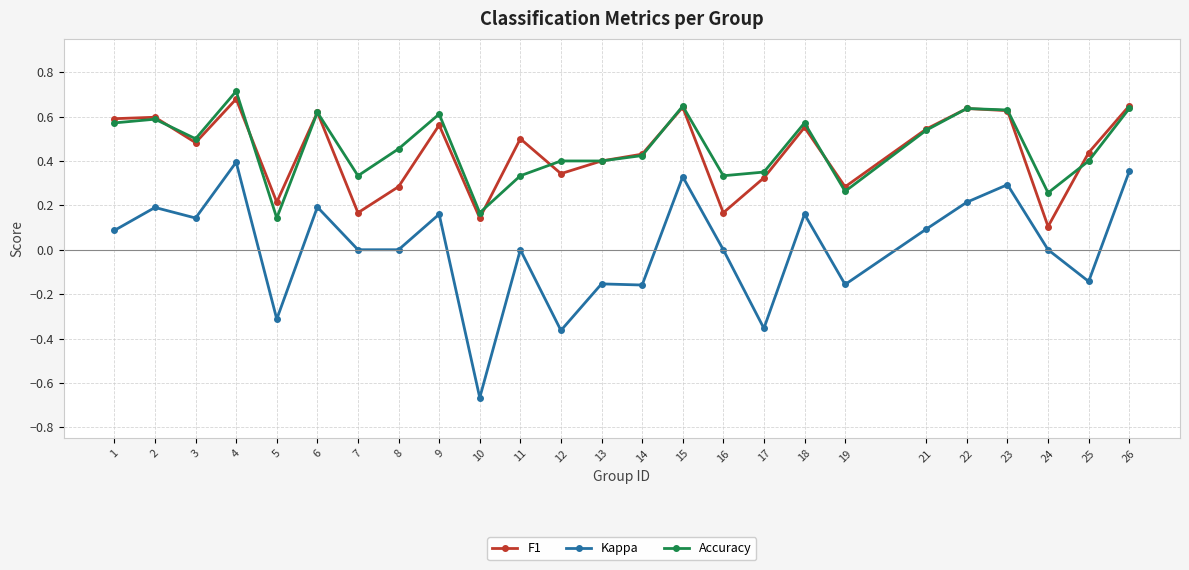

How many lines are shown in the chart?

3